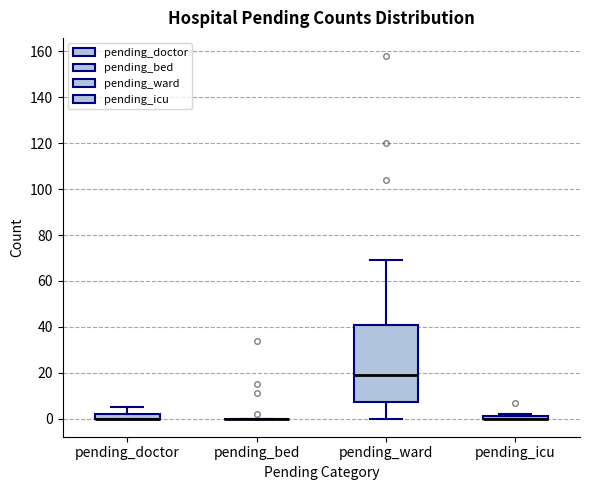

Comparing the boxes themselves (not the whiskers), which one is the tallest?

pending_ward